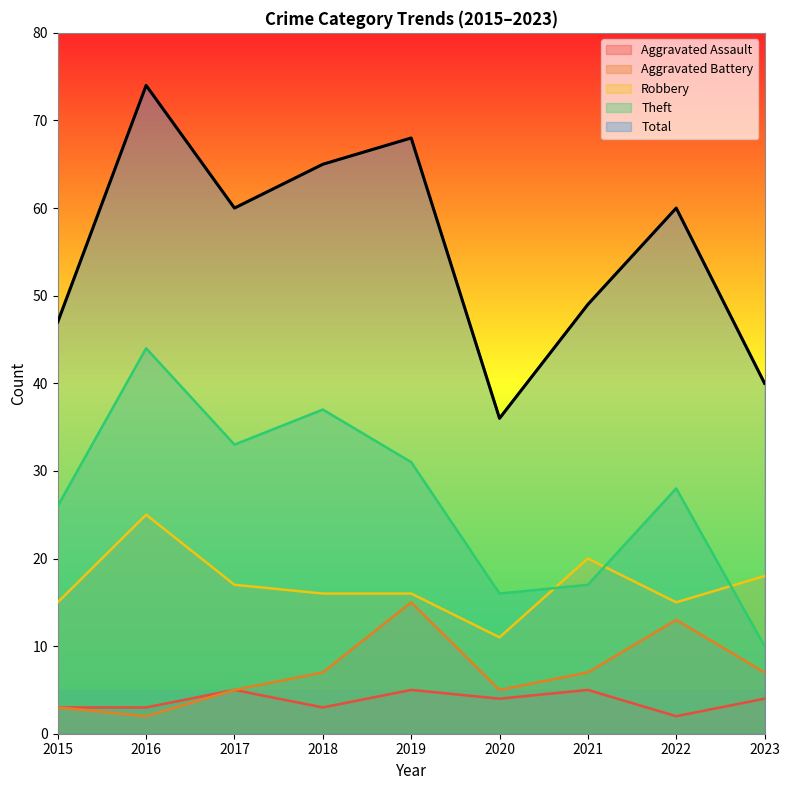

Reading left to right, extract all data points from this chart.

Aggravated Assault: 2015=3	2016=3	2017=5	2018=3	2019=5	2020=4	2021=5	2022=2	2023=4
Aggravated Battery: 2015=3	2016=2	2017=5	2018=7	2019=15	2020=5	2021=7	2022=13	2023=7
Robbery: 2015=15	2016=25	2017=17	2018=16	2019=16	2020=11	2021=20	2022=15	2023=18
Theft: 2015=26	2016=44	2017=33	2018=37	2019=31	2020=16	2021=17	2022=28	2023=10
Total: 2015=47	2016=74	2017=60	2018=65	2019=68	2020=36	2021=49	2022=60	2023=40